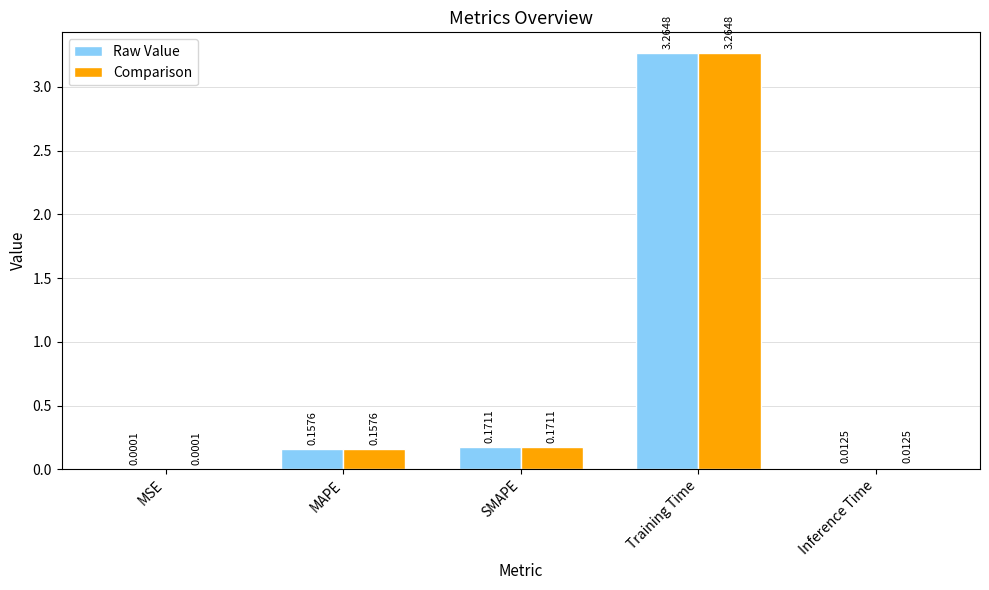

Is the value of Comparison at Inference Time greater than the value of Raw Value at SMAPE?

No